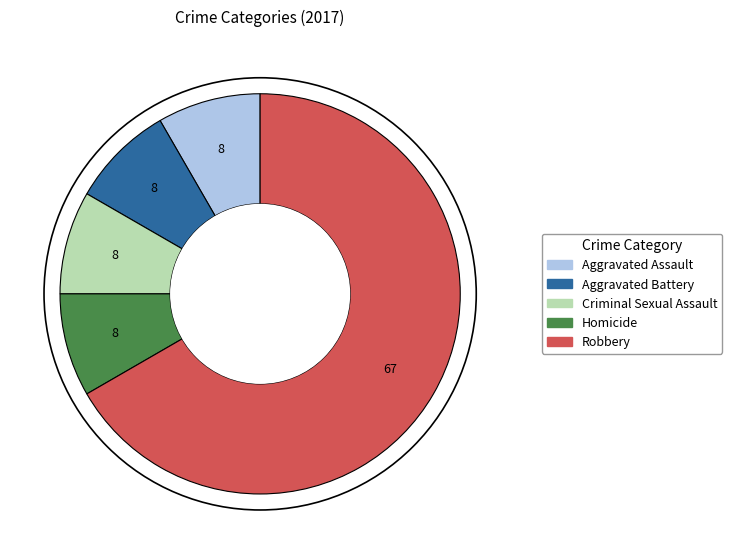

What is the largest slice in the pie chart?

Robbery